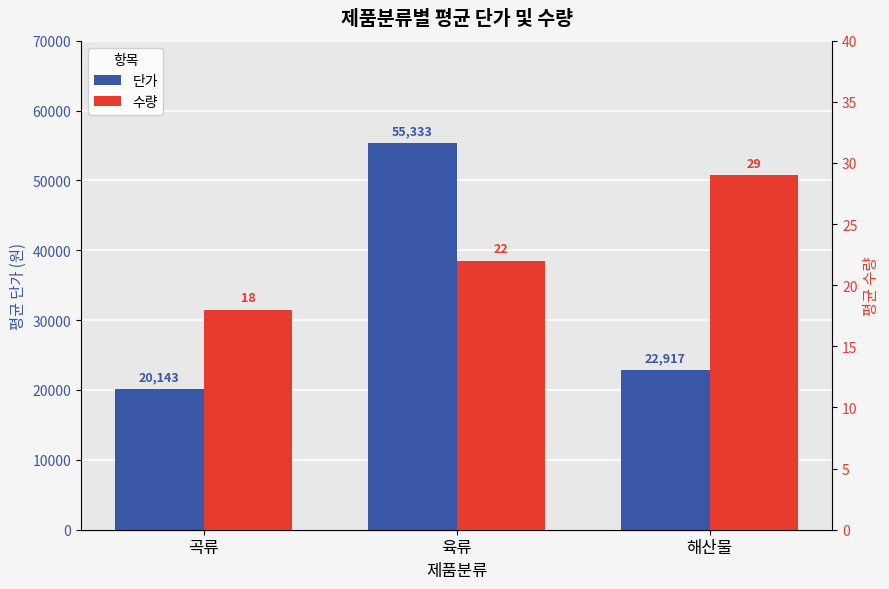

How many distinct data groups are displayed?

2